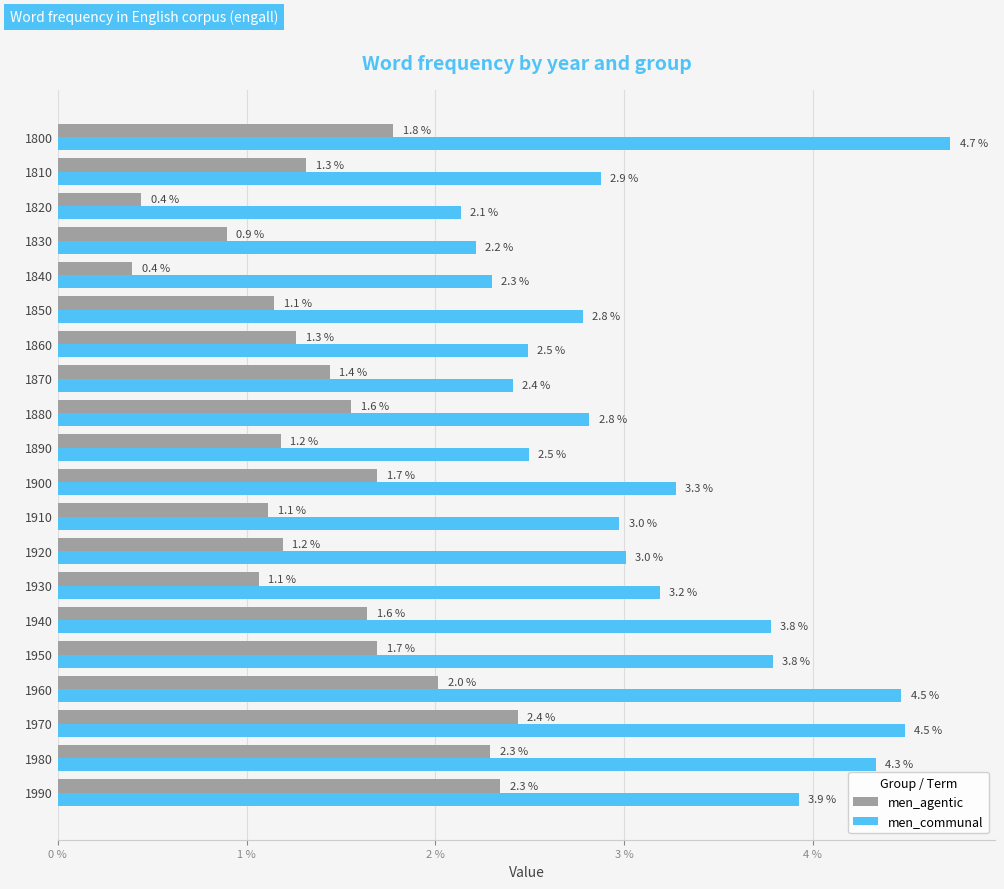

What are all the series names shown in the legend?

men_agentic, men_communal